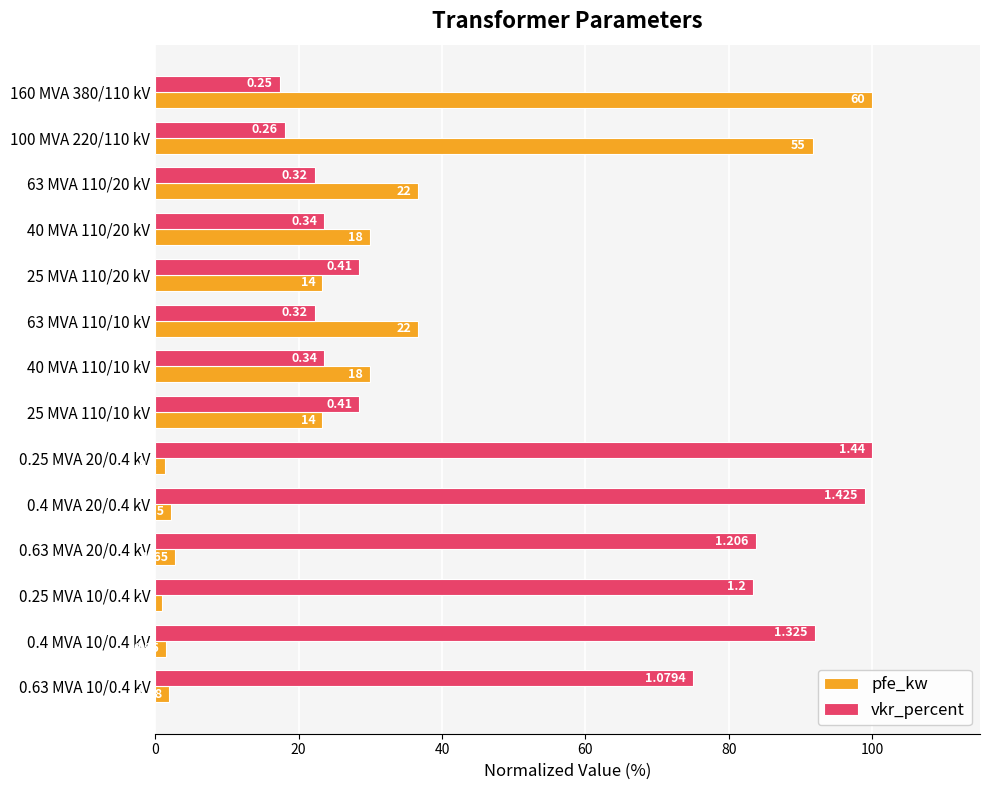

What is the sum of all vkr_percent values?

717.0